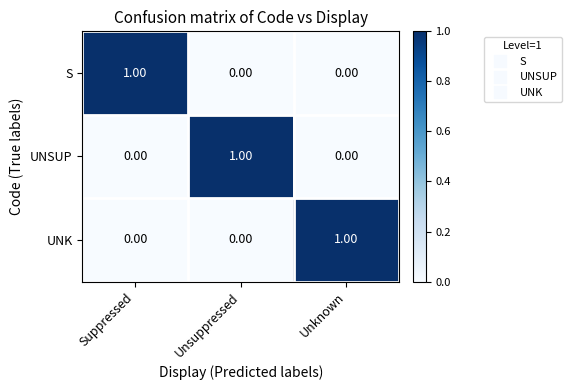

At how many categories does at least one series exceed 0?

3